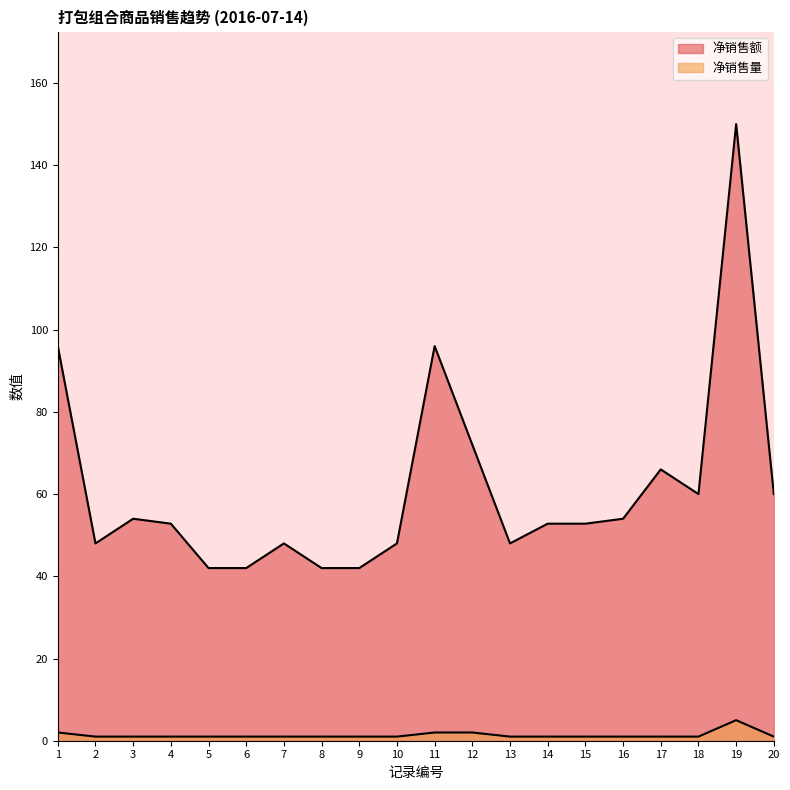

Which series has the widest spread of values?

净销售额